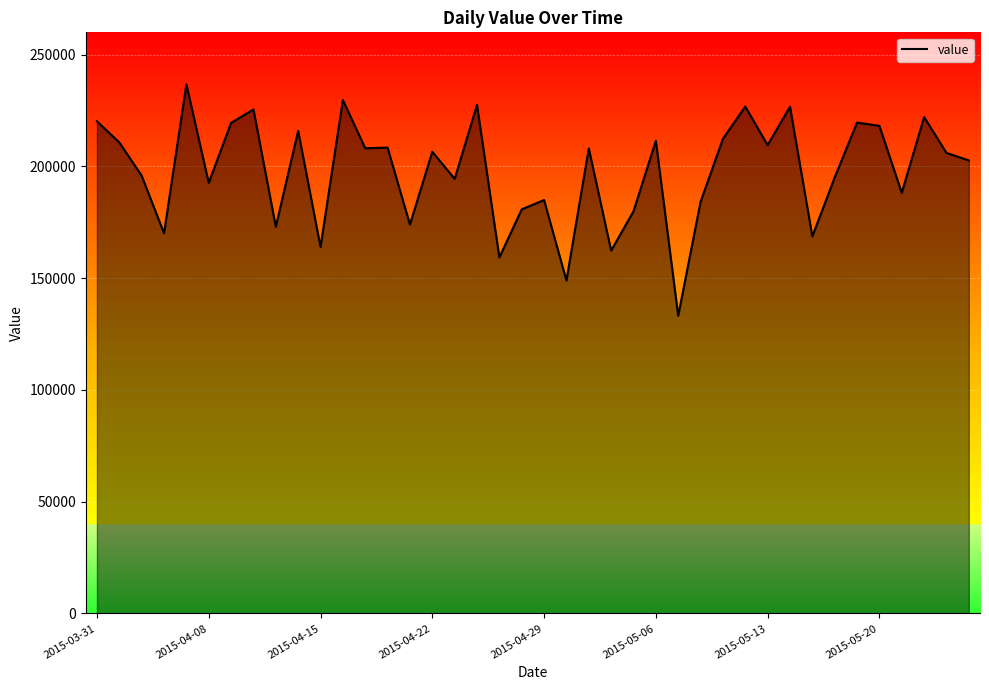

What is the minimum value shown in the chart?

133195